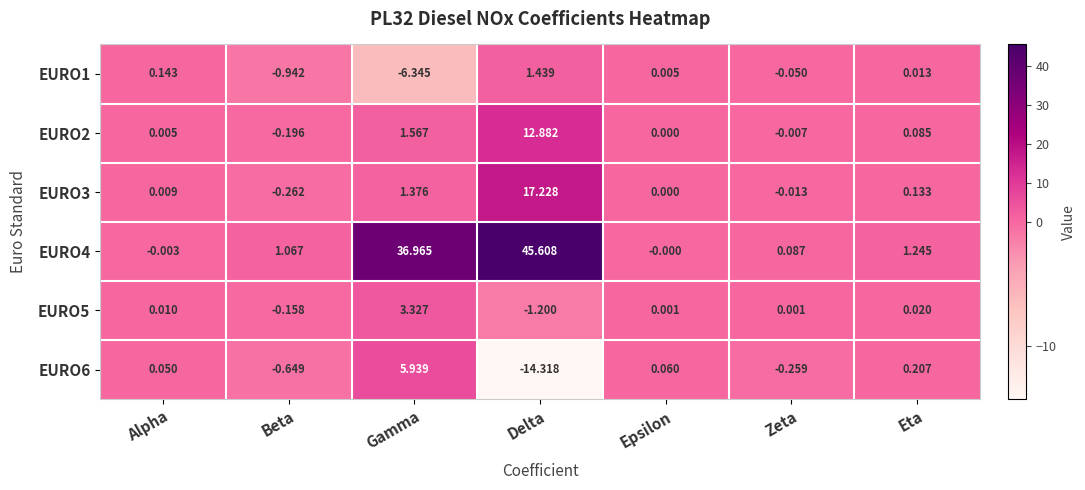

At which label is EURO4 closest to 22?

Gamma